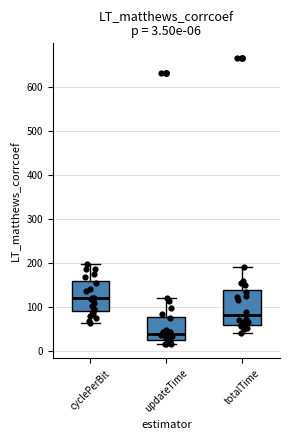

Which box is the tallest, from its lower edge to its upper edge?

totalTime